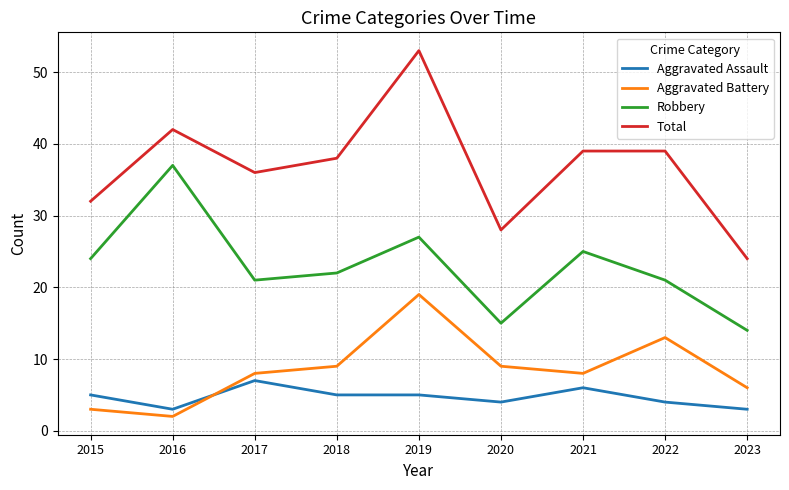

True or false: Total and Aggravated Assault intersect in this chart.

False